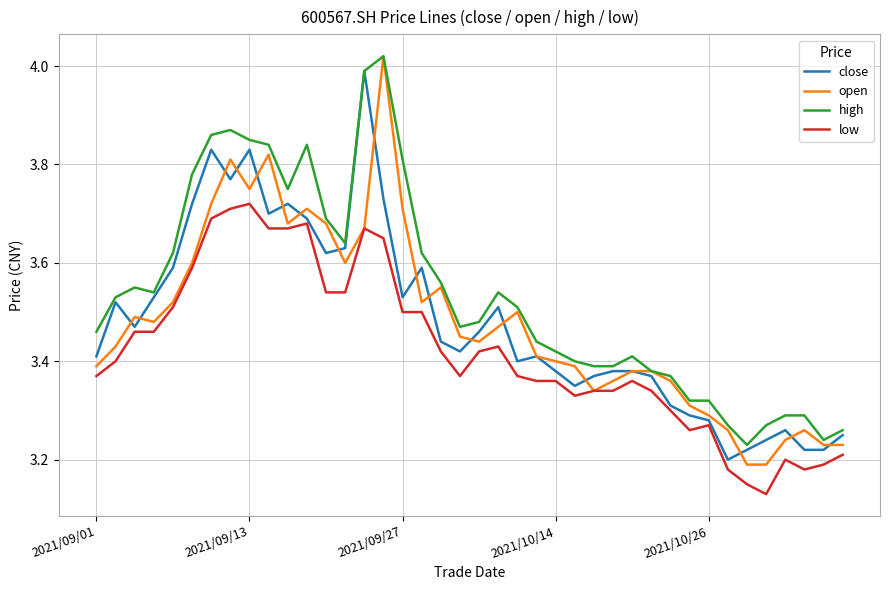

True or false: high and low intersect in this chart.

False